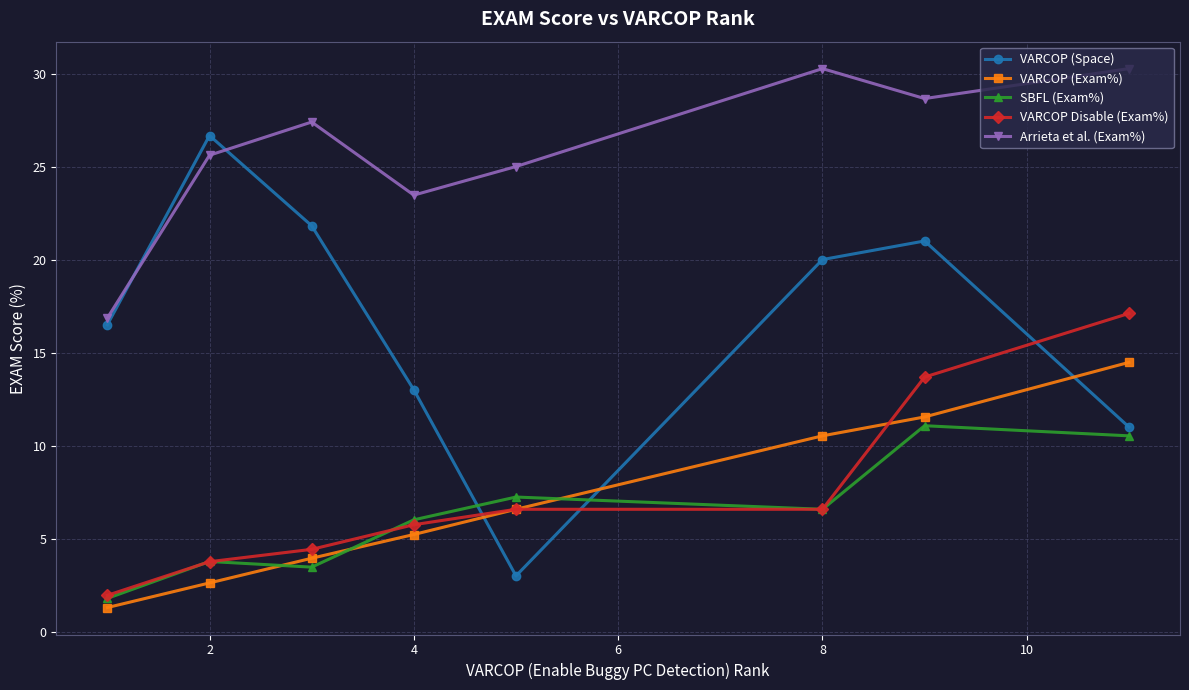

True or false: Arrieta et al. (Exam%) and VARCOP (Exam%) cross at least once.

False